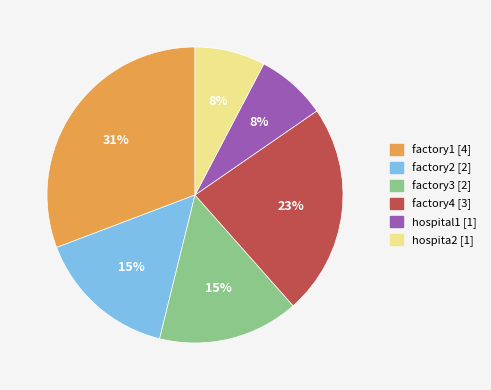

Do hospita2 and hospital1 together represent more than half of the pie?

No